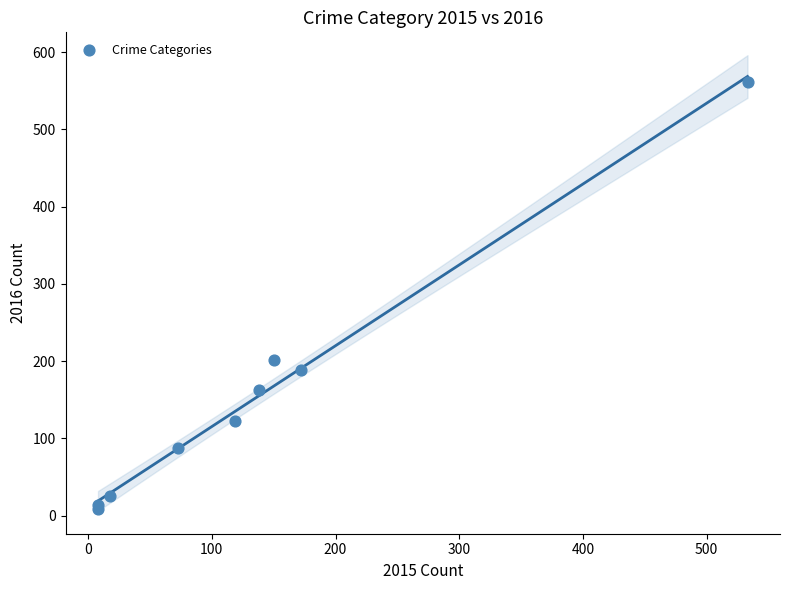

What Y value in the scatter plot is closest to 285?

202